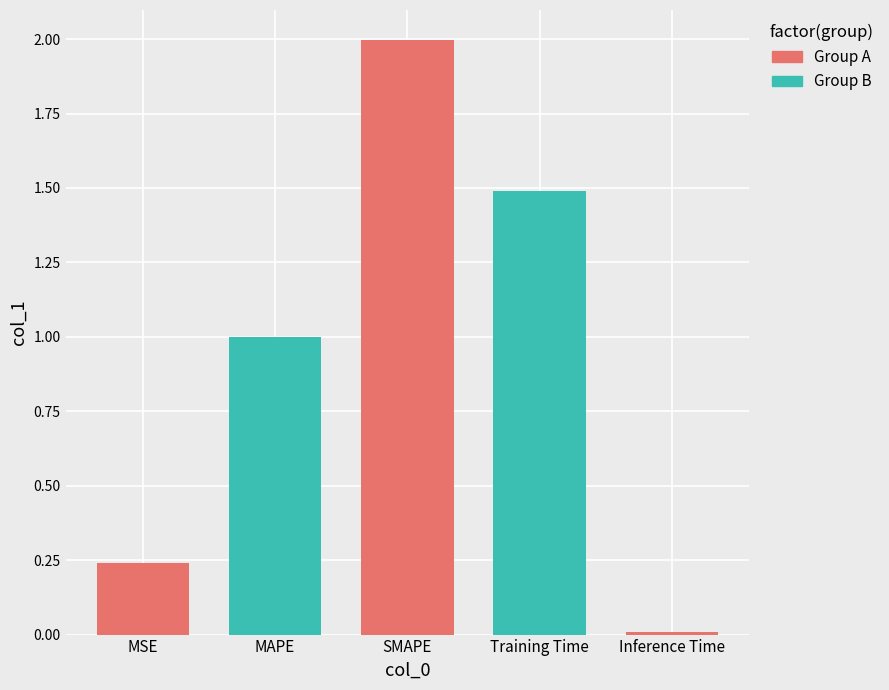

What position from the left is MSE?

1